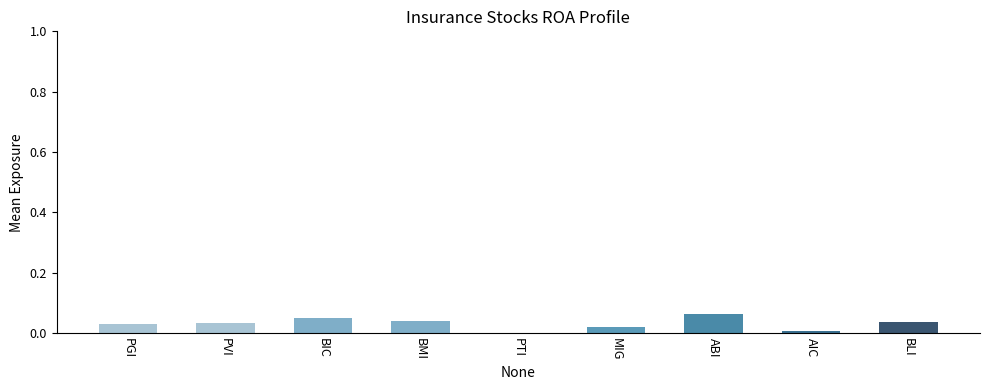

How many data points are above 0?

8